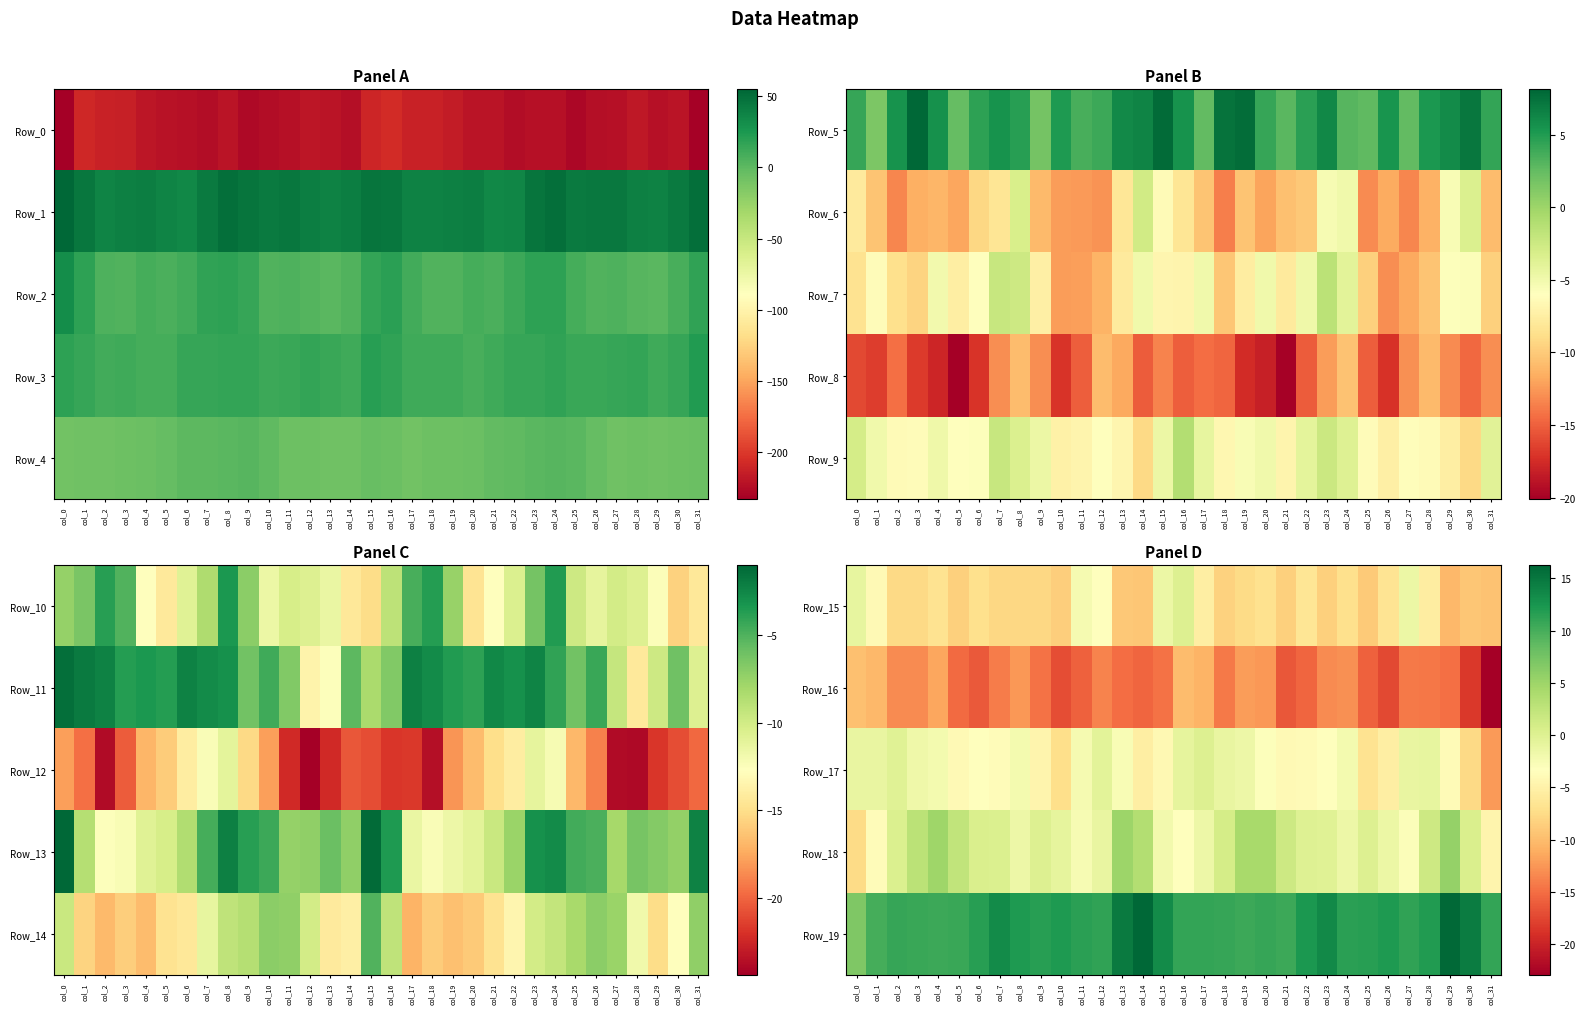

At which category does the chart reach its peak across all series?

col_14